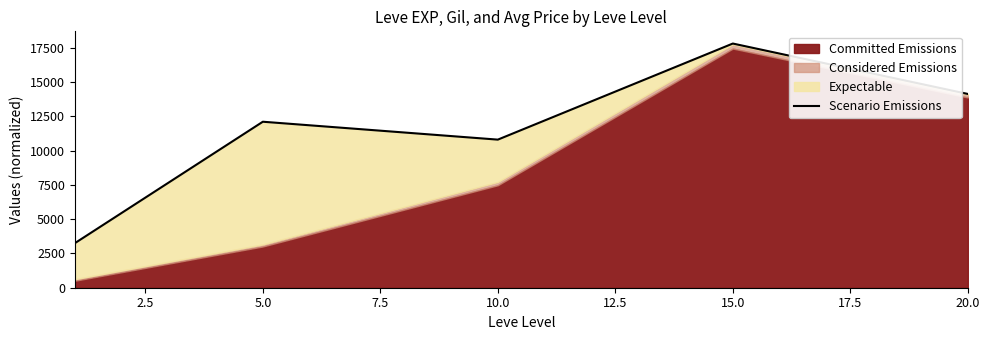

Reading right to left, transcribe all the data shown in this chart.

14133.8	17811.0	10802.2	12107.9	3248.7